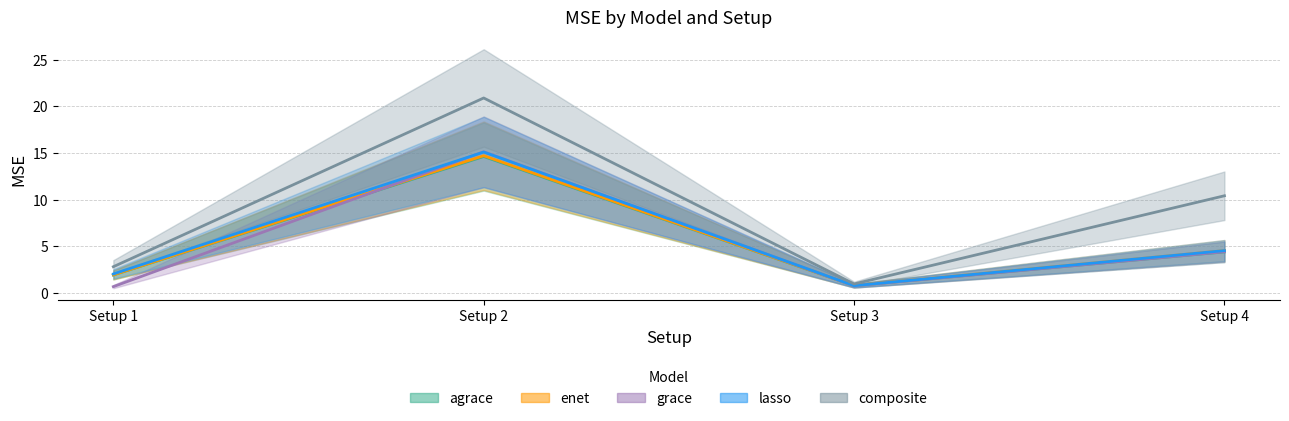

What is the minimum value for grace?

0.7